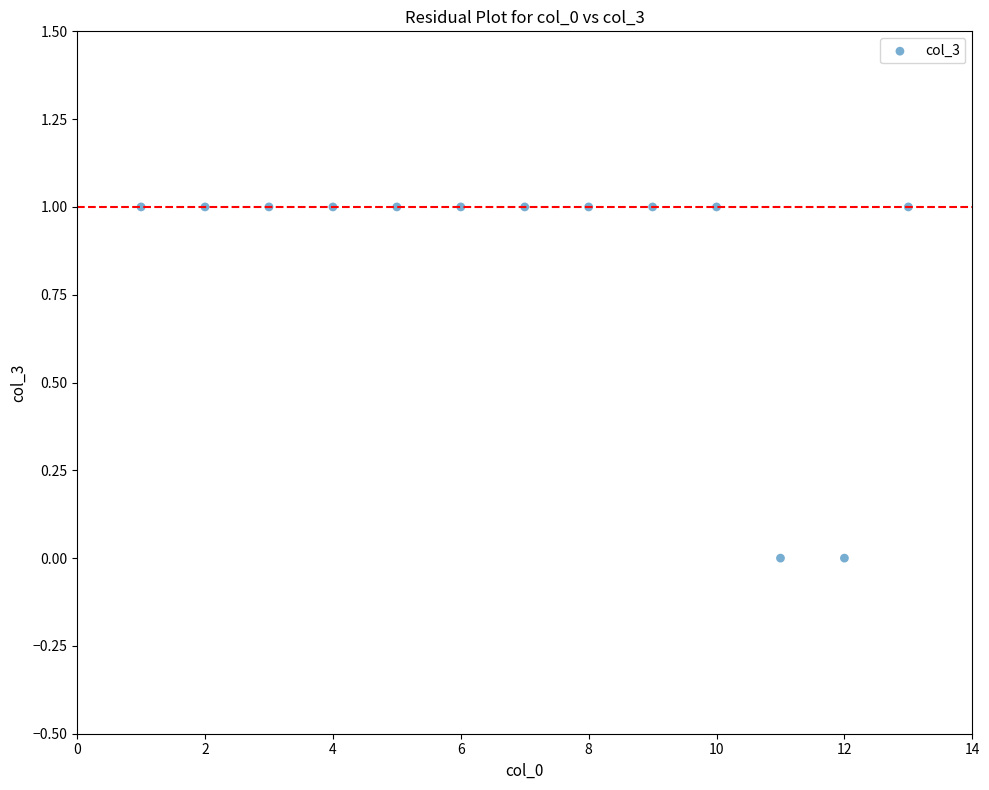

List the coordinates of all points as (Y, X) pairs, reading left to right.

(1, 1)  (1, 2)  (1, 3)  (1, 4)  (1, 5)  (1, 6)  (1, 7)  (1, 8)  (1, 9)  (1, 10)  (0, 11)  (0, 12)  (1, 13)